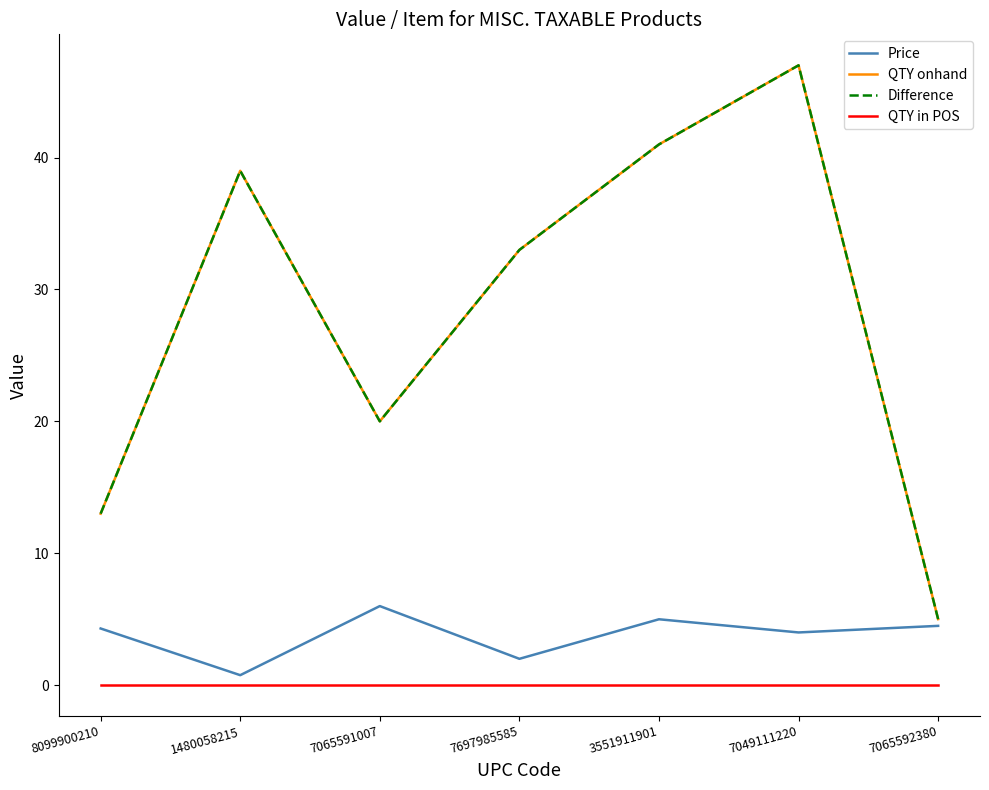

Does the chart have visible grid lines?

No